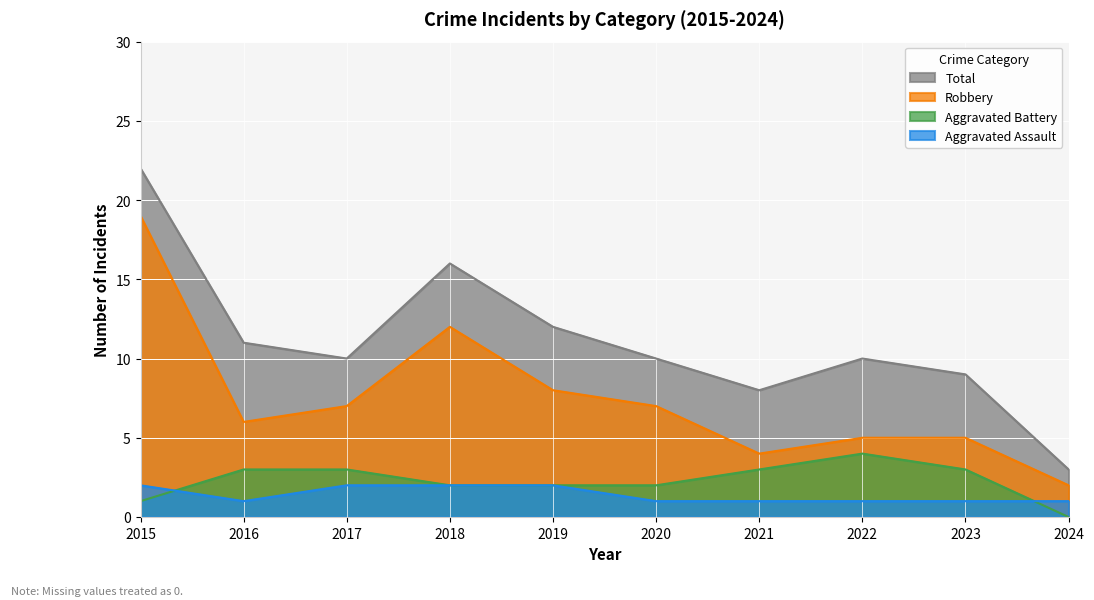

True or false: Aggravated Assault and Total cross at least once.

False